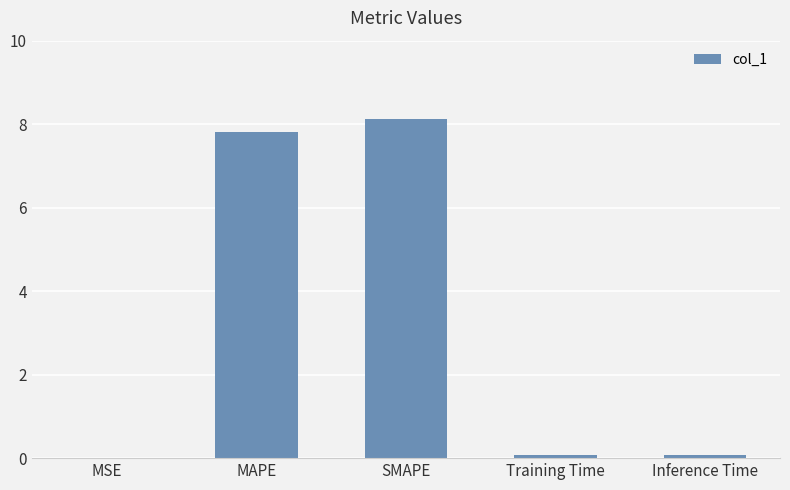

At which label is the value closest to 4?

MAPE